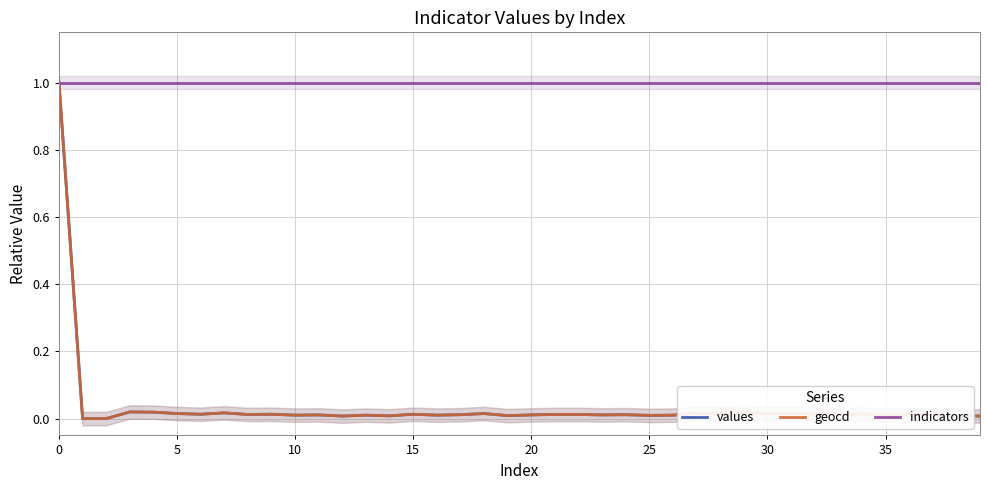

The values series shows 0.0 at 28. True or false?

True